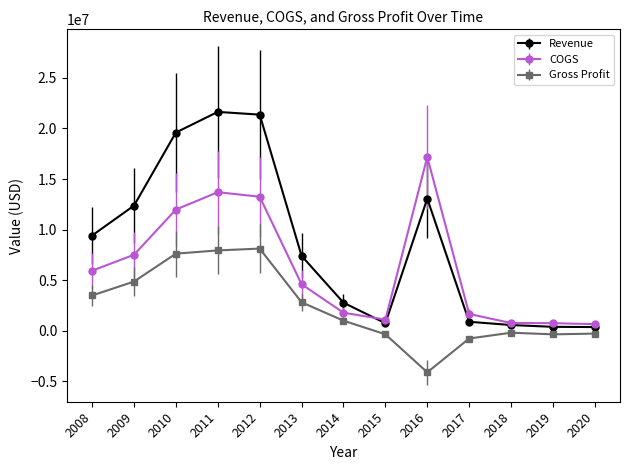

Which label corresponds to the smallest value in the chart?

2016